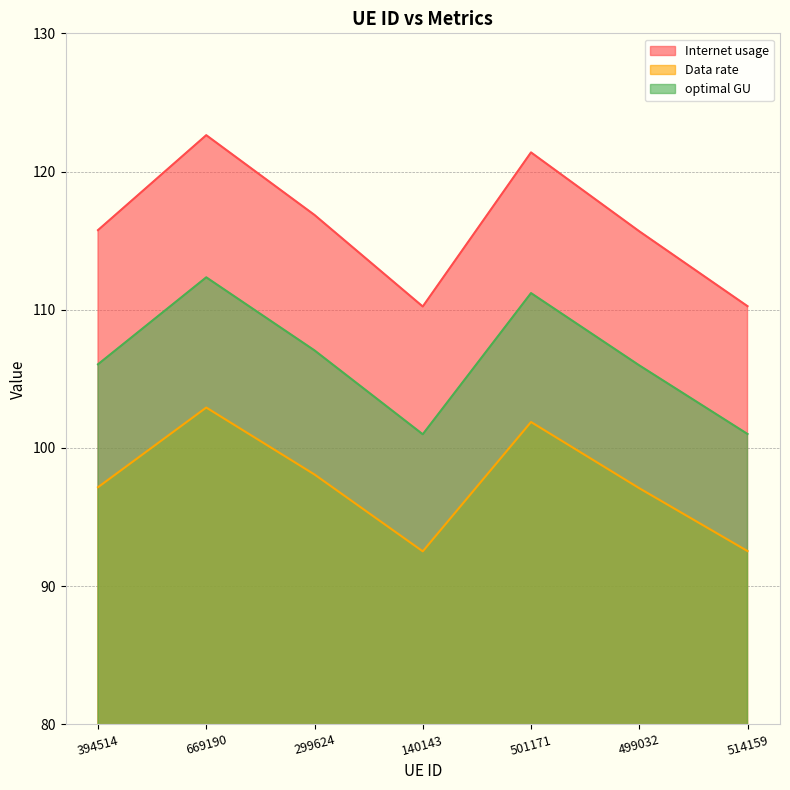

Reading left to right, transcribe all the data shown in this chart.

Internet usage: 394514=115.8	669190=122.6	299624=116.9	140143=110.2	501171=121.4	499032=115.7	514159=110.3
Data rate: 394514=97.2	669190=102.9	299624=98.1	140143=92.5	501171=101.9	499032=97.1	514159=92.5
optimal GU: 394514=106.1	669190=112.3	299624=107.1	140143=101.0	501171=111.2	499032=106.0	514159=101.0